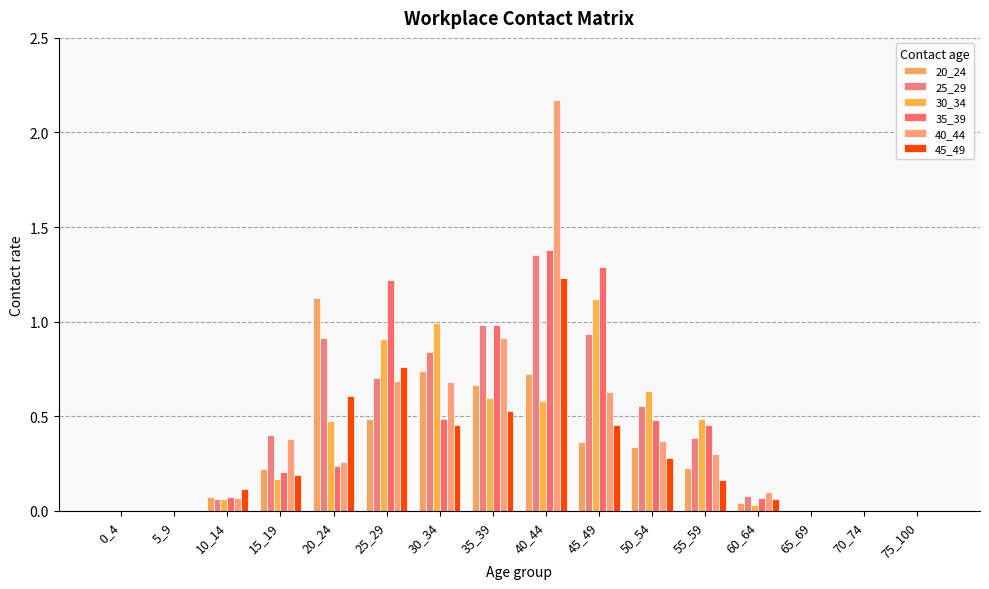

The 25_29 series shows -0.6 at 5_9. True or false?

False